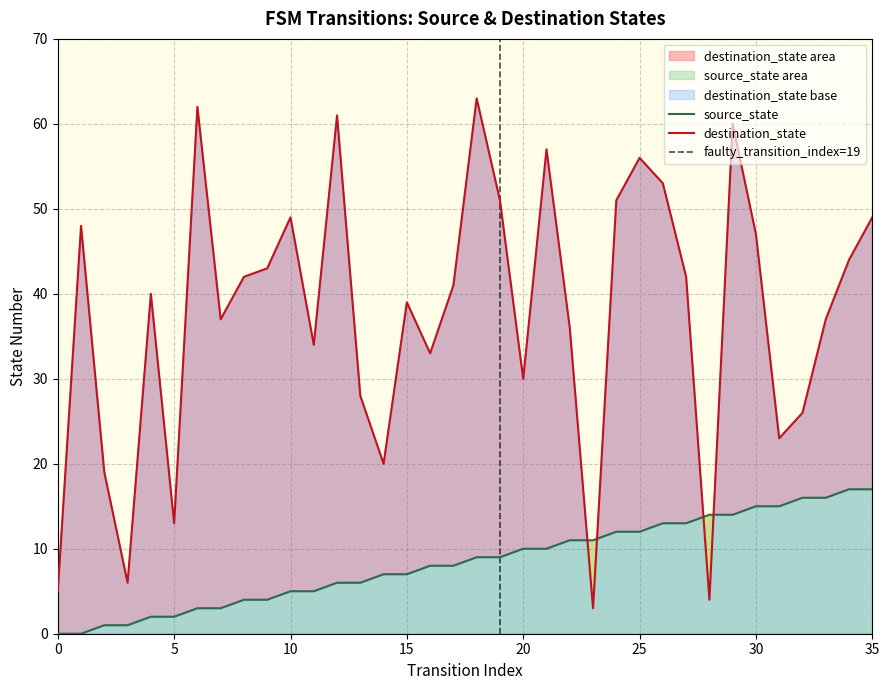

Which series has the largest total across all categories?

destination_state